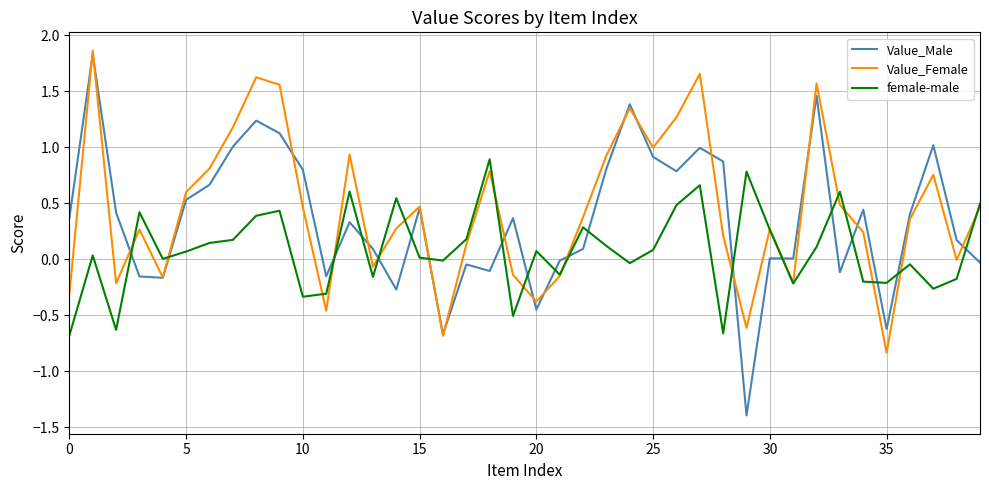

List the series in order of their peak value, lowest first.

female-male, Value_Male, Value_Female